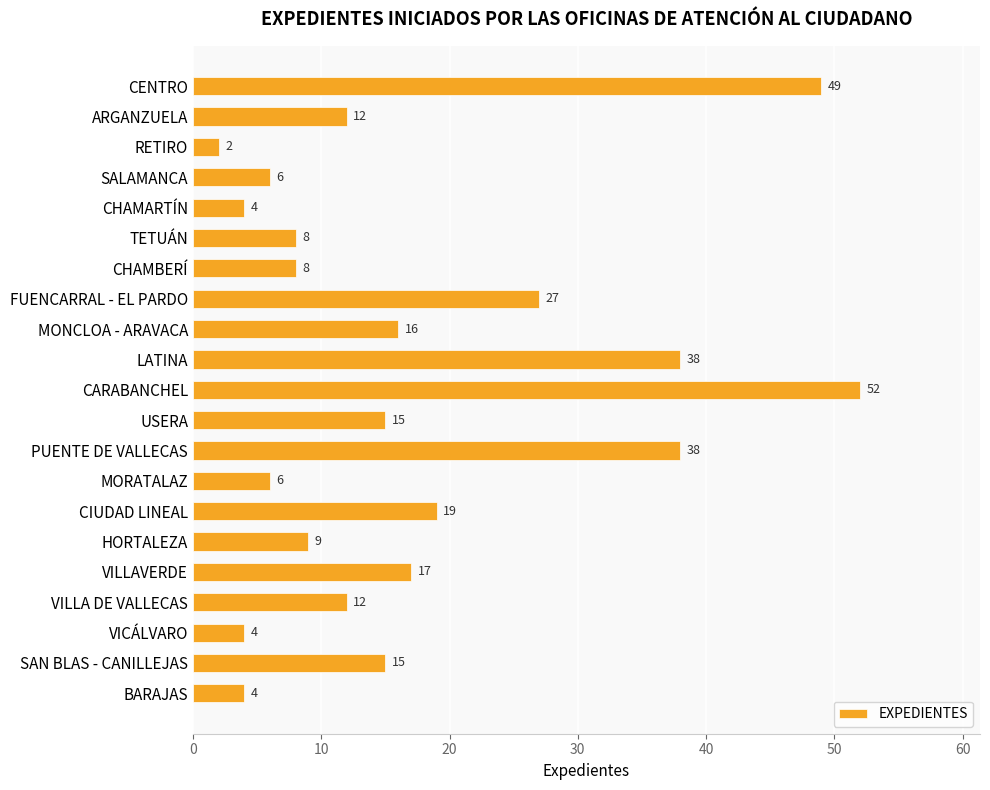

True or false: the data shows 38 at PUENTE DE VALLECAS.

True